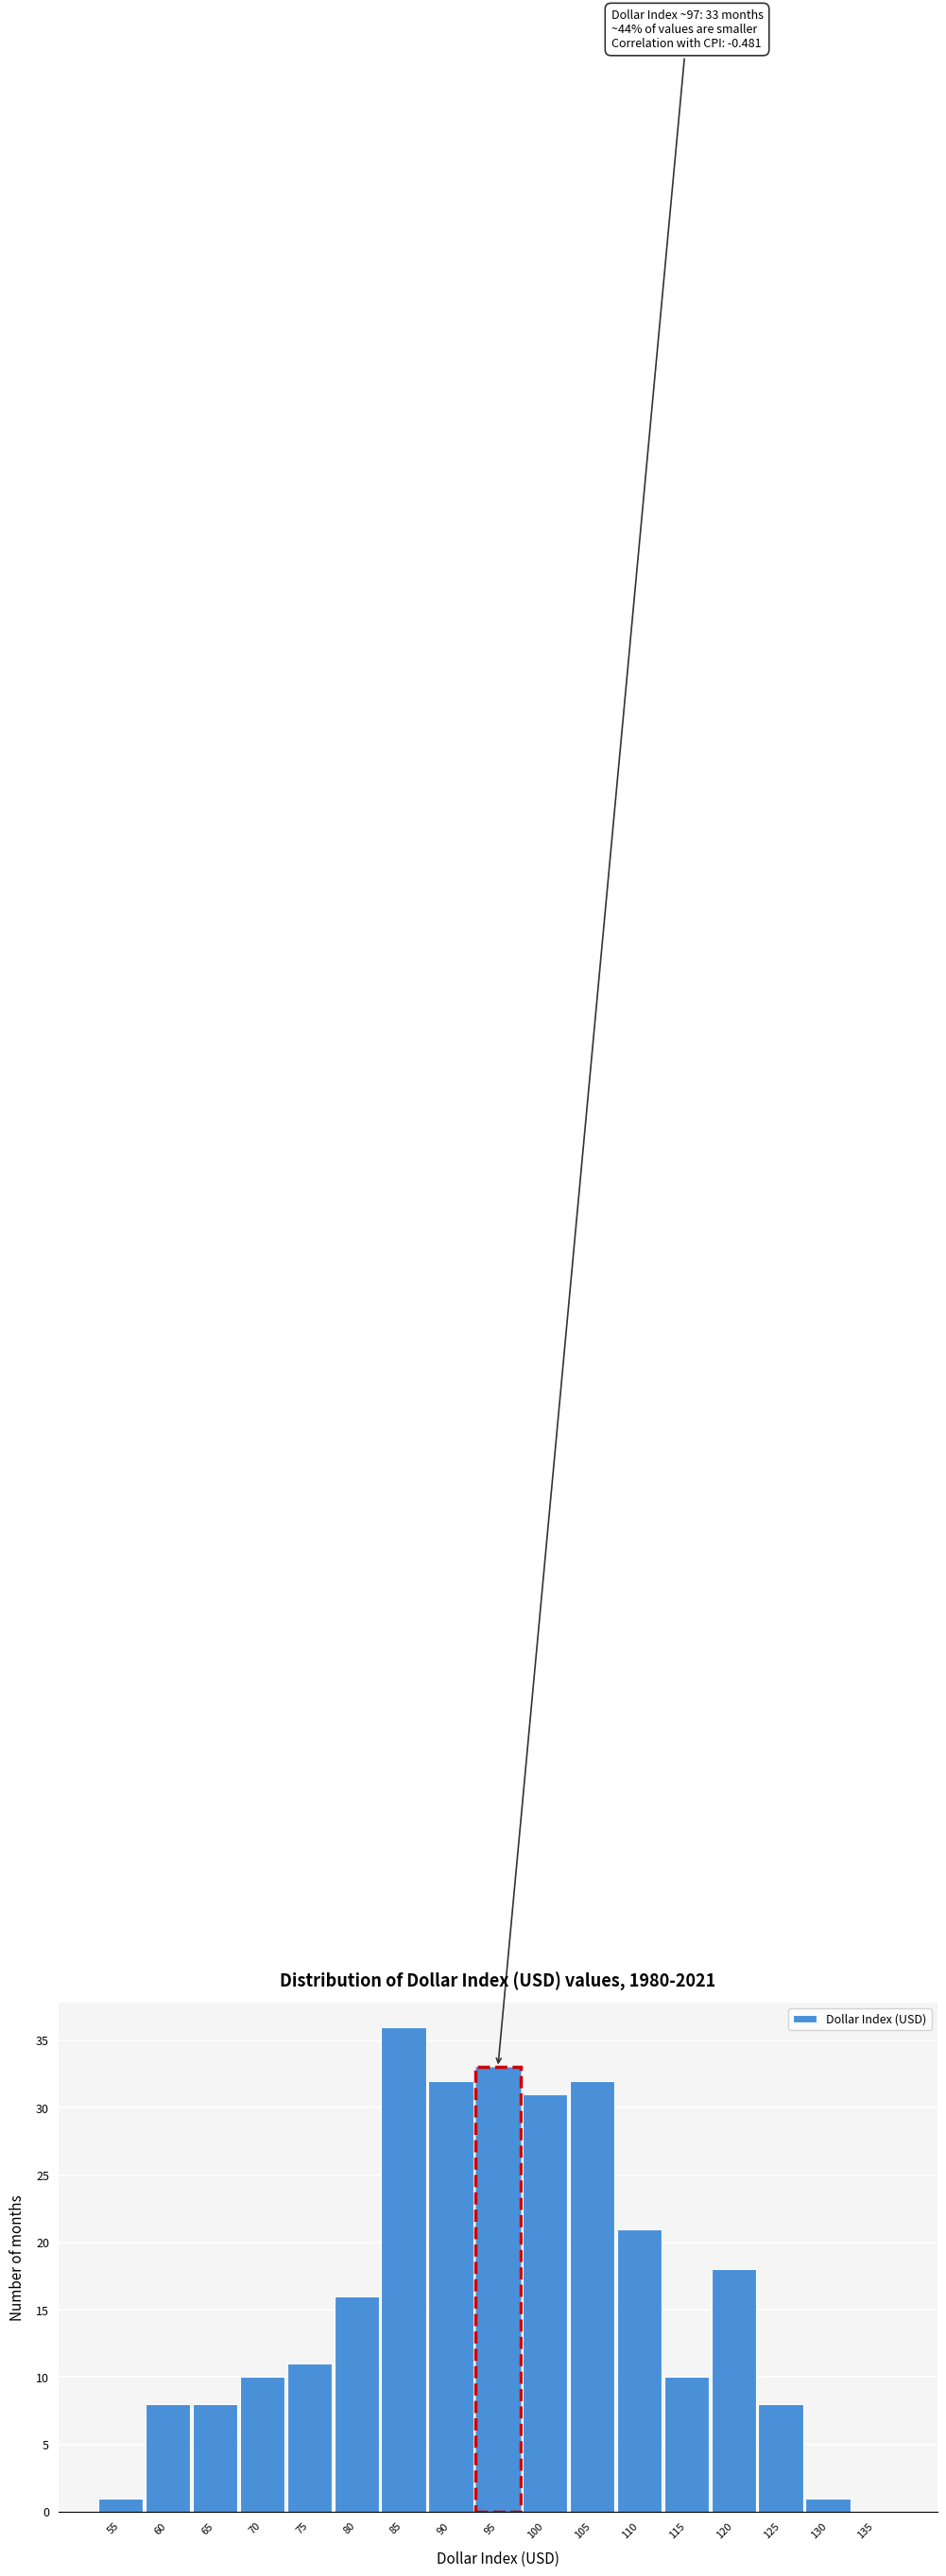

Reading left to right, transcribe all the data shown in this chart.

55=1	60=8	65=8	70=10	75=11	80=16	85=36	90=32	95=33	100=31	105=32	110=21	115=10	120=18	125=8	130=1	135=0